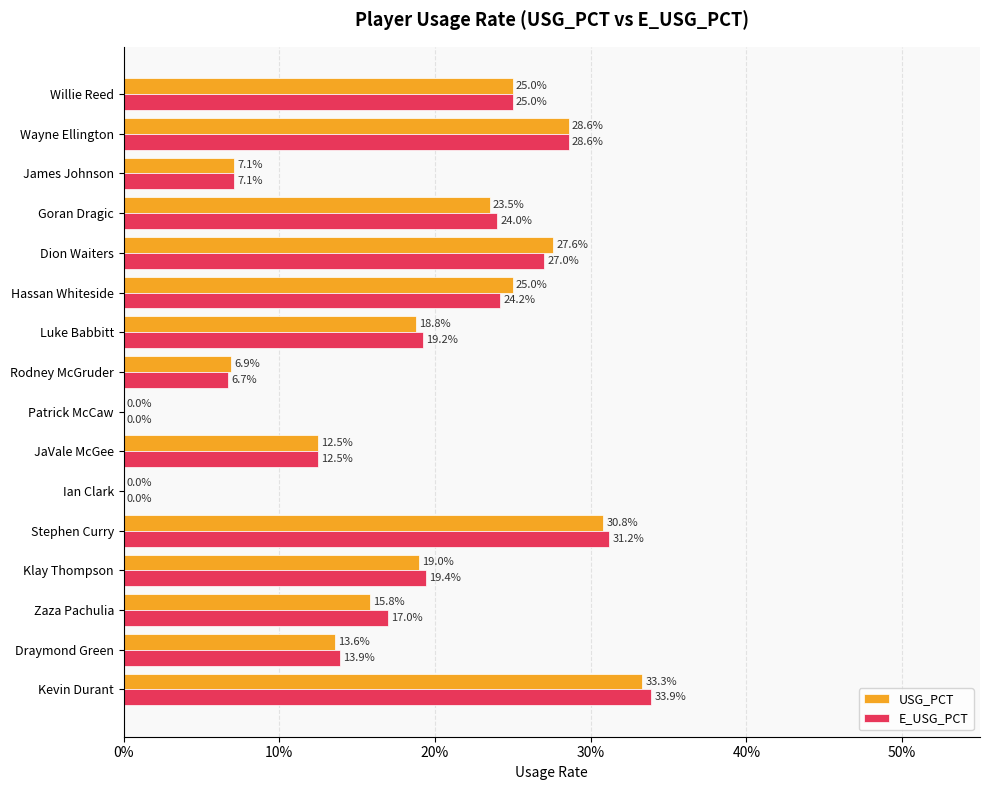

Reading right to left, extract all data points from this chart.

USG_PCT: 0.2	0.3	0.1	0.2	0.3	0.2	0.2	0.1	0.0	0.1	0.0	0.3	0.2	0.2	0.1	0.3
E_USG_PCT: 0.2	0.3	0.1	0.2	0.3	0.2	0.2	0.1	0.0	0.1	0.0	0.3	0.2	0.2	0.1	0.3